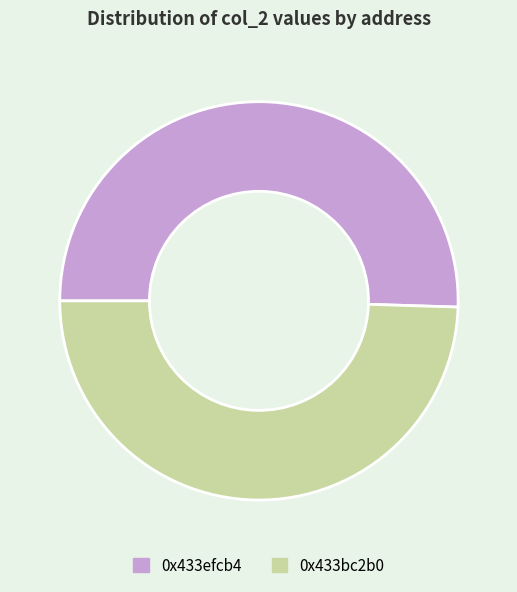

Is there a majority slice in this chart?

Yes